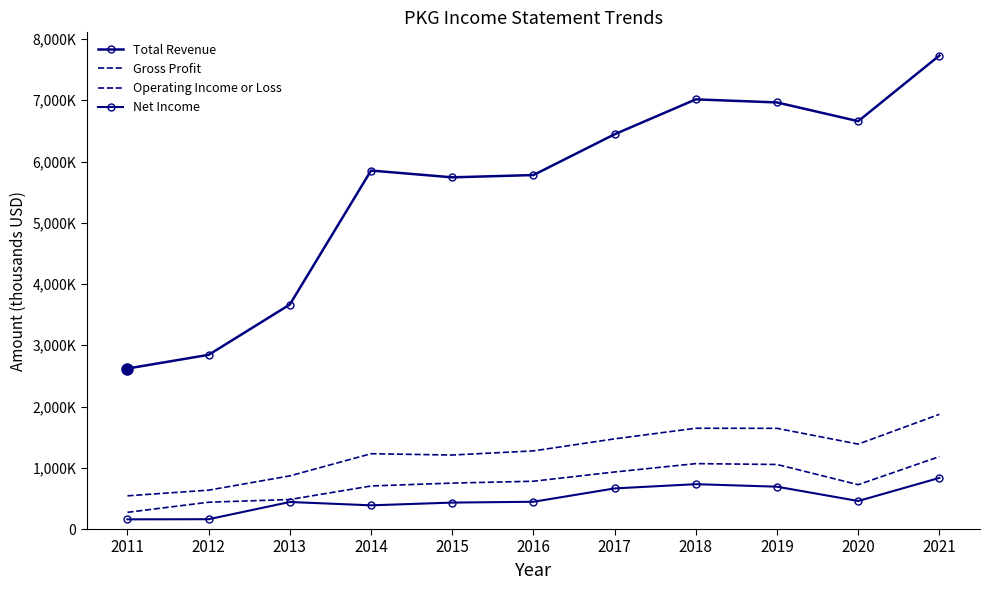

What are all the series names shown in the legend?

Total Revenue, Gross Profit, Operating Income or Loss, Net Income